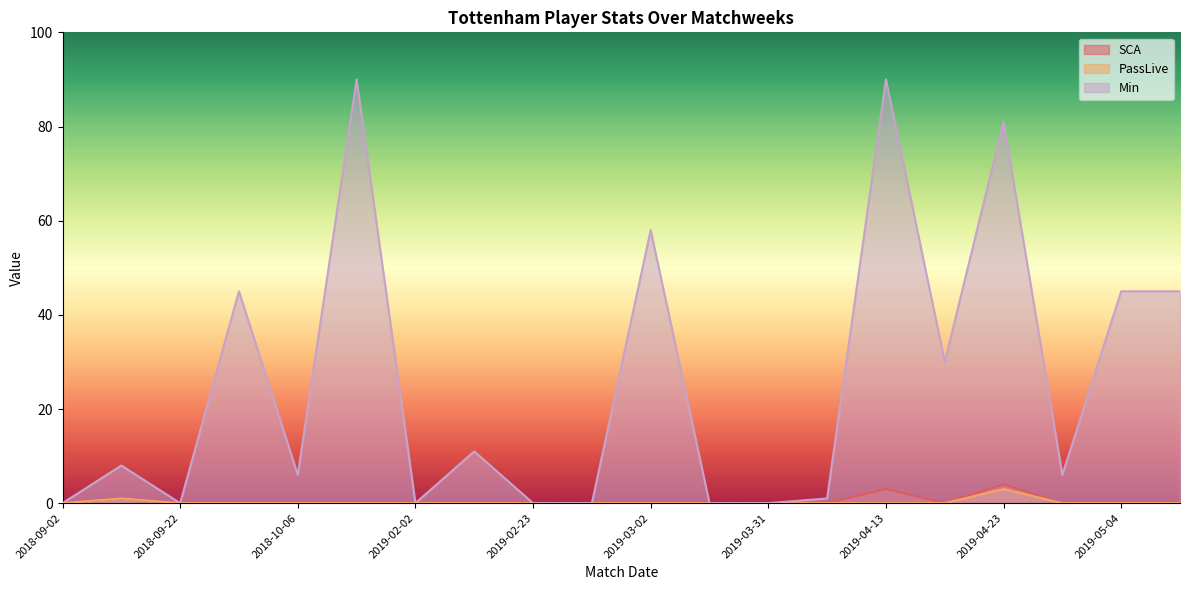

Reading left to right, transcribe all the data shown in this chart.

SCA: 0	1	0	0	0	0	0	0	0	0	0	0	0	0	3	0	4	0	0	0
PassLive: 0	1	0	0	0	0	0	0	0	0	0	0	0	0	0	0	3	0	0	0
Min: 0	8	0	45	6	90	0	11	0	0	58	0	0	1	90	30	81	6	45	45